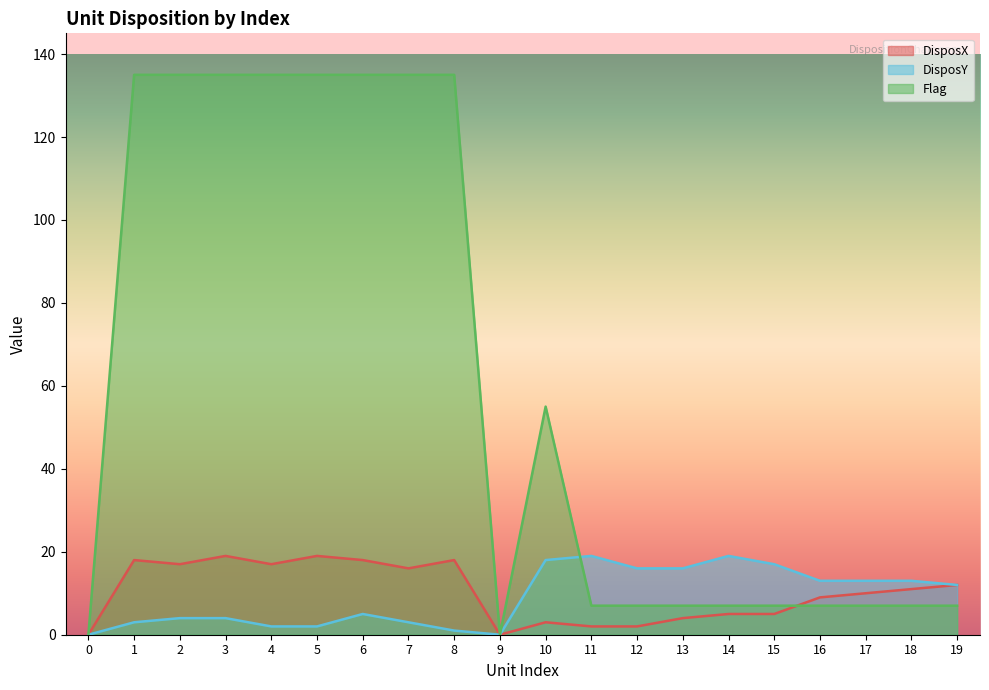

How many distinct data groups are displayed?

3